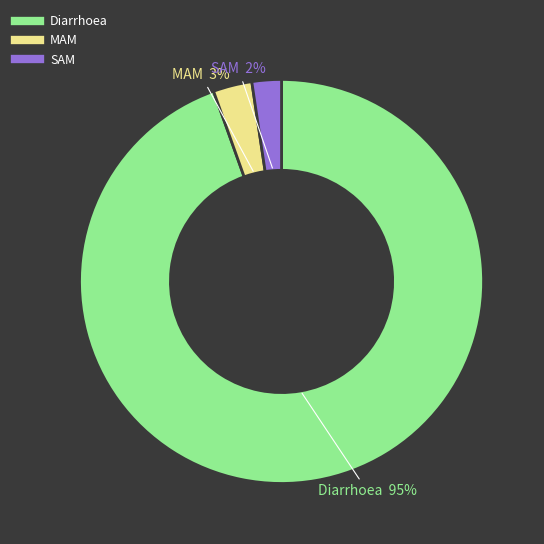

Combined, do Diarrhoea and MAM account for over 50%?

Yes